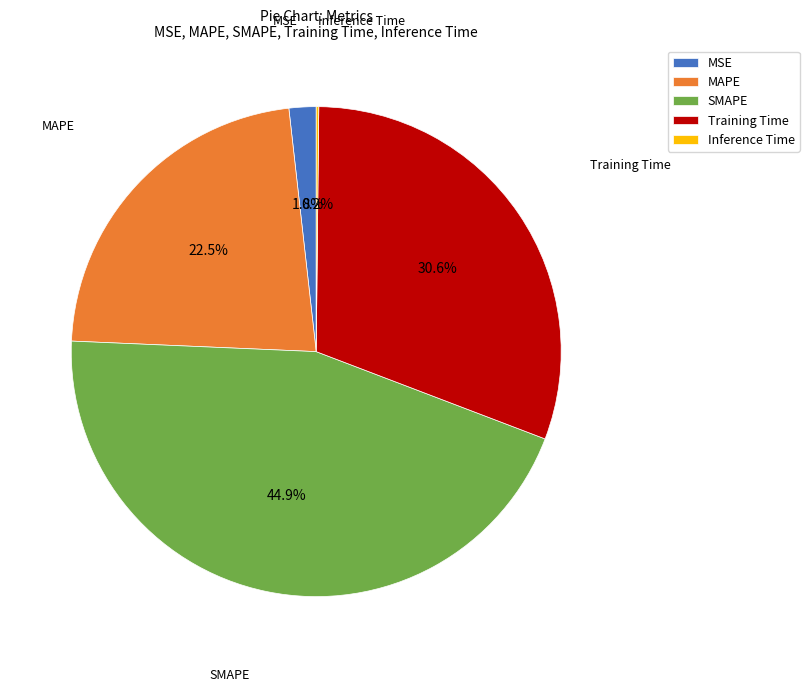

Is there any slice that represents more than half of the pie?

No